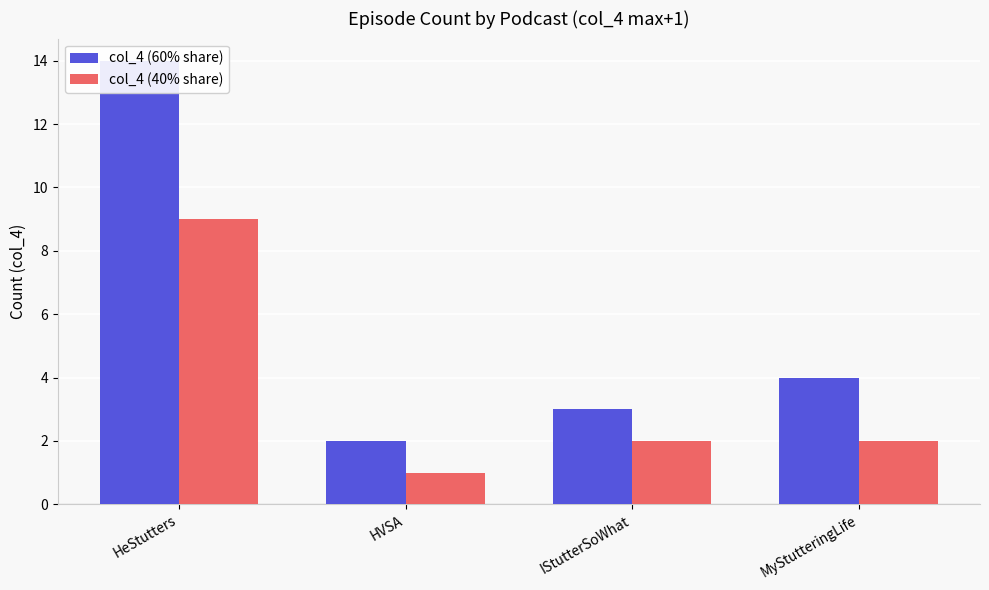

Which has a higher value, IStutterSoWhat or HVSA?

IStutterSoWhat